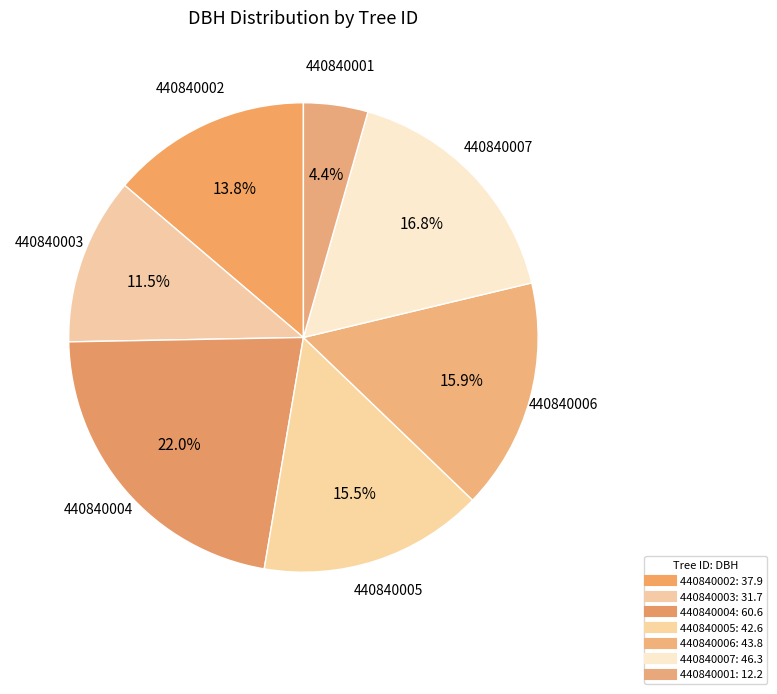

To the nearest percent, what is the average slice percentage?

14%